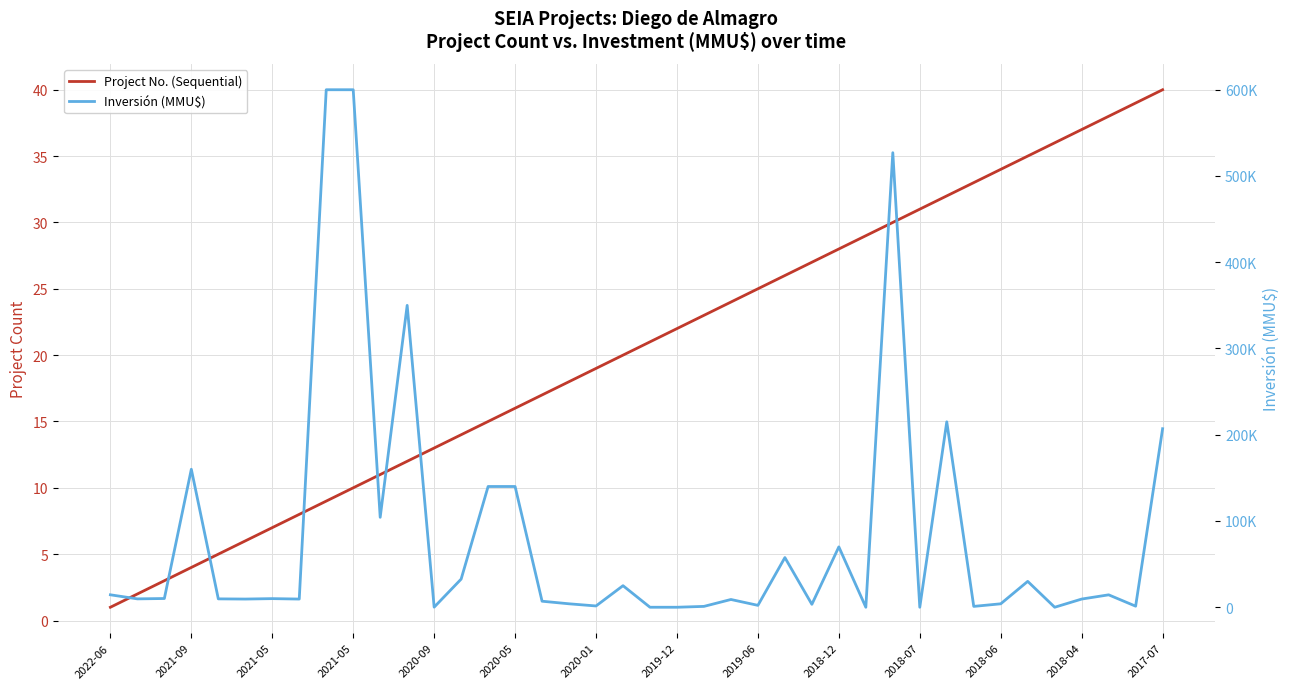

What are all the series names shown in the legend?

Project No. (Sequential), Inversión (MMU$)